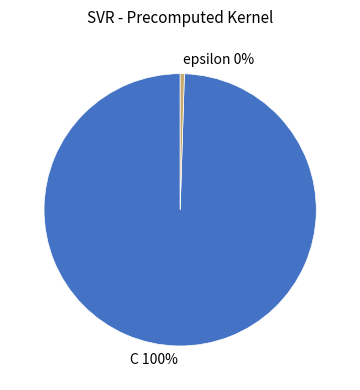

Does C account for over 50% of the chart?

Yes